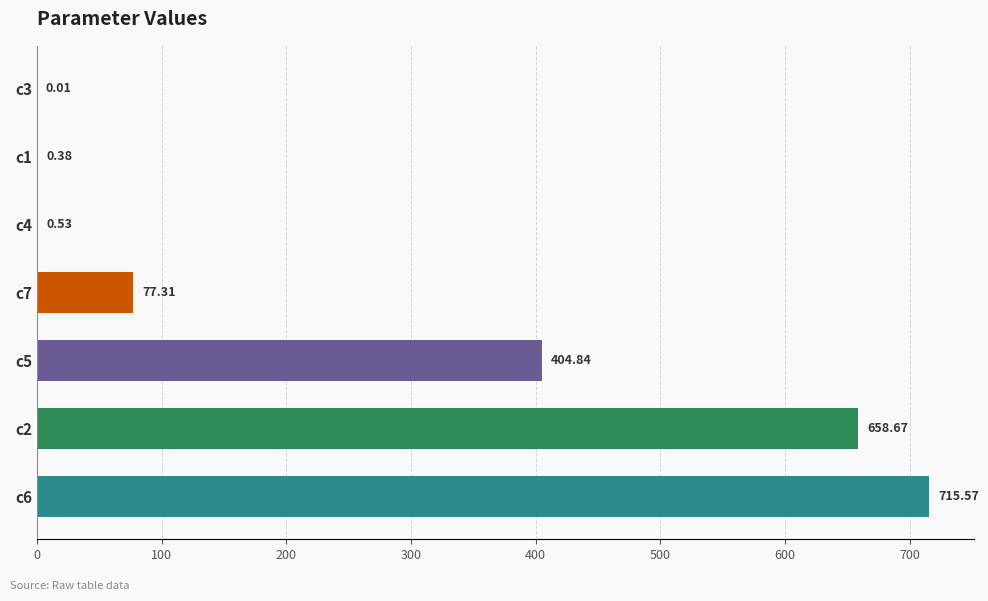

What is the sum of all values?

1857.3